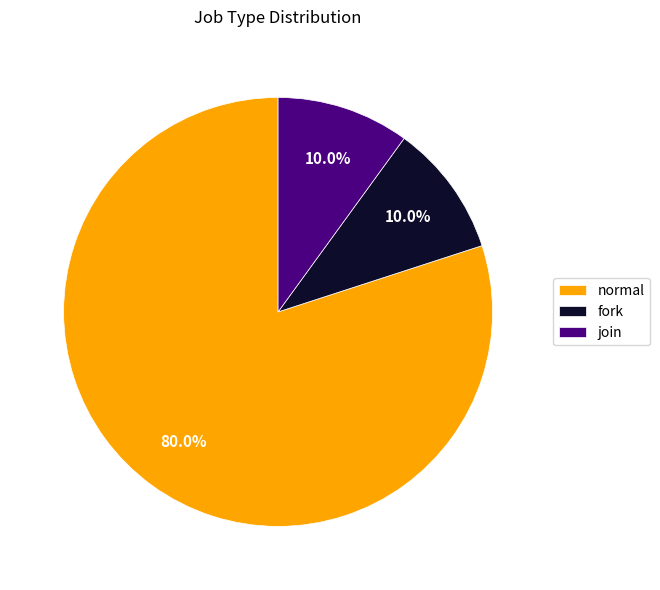

What is the ratio of the value at fork to the value at join?

1.0